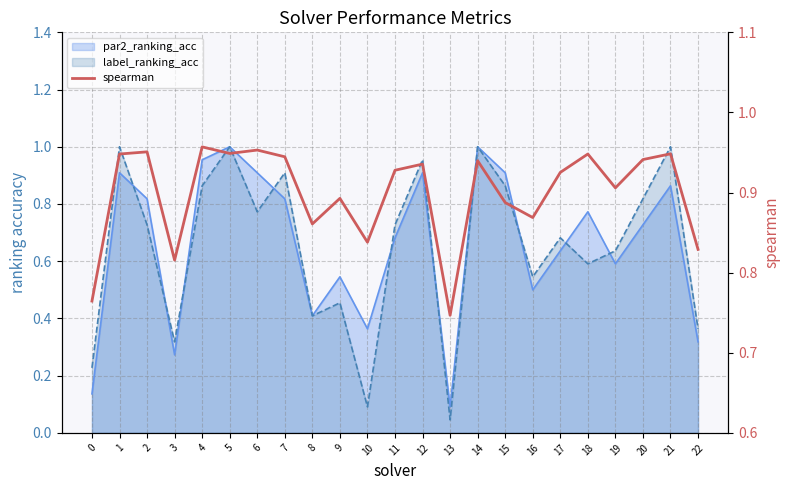

At which category does the data reach its first local valley?

3